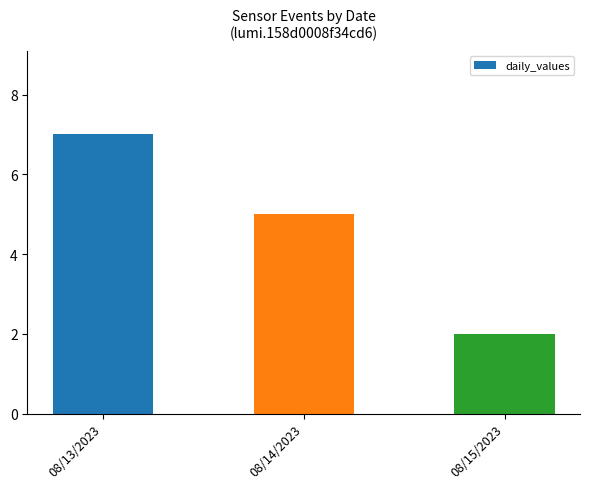

Reading right to left, extract all data points from this chart.

08/15/2023=2	08/14/2023=5	08/13/2023=7